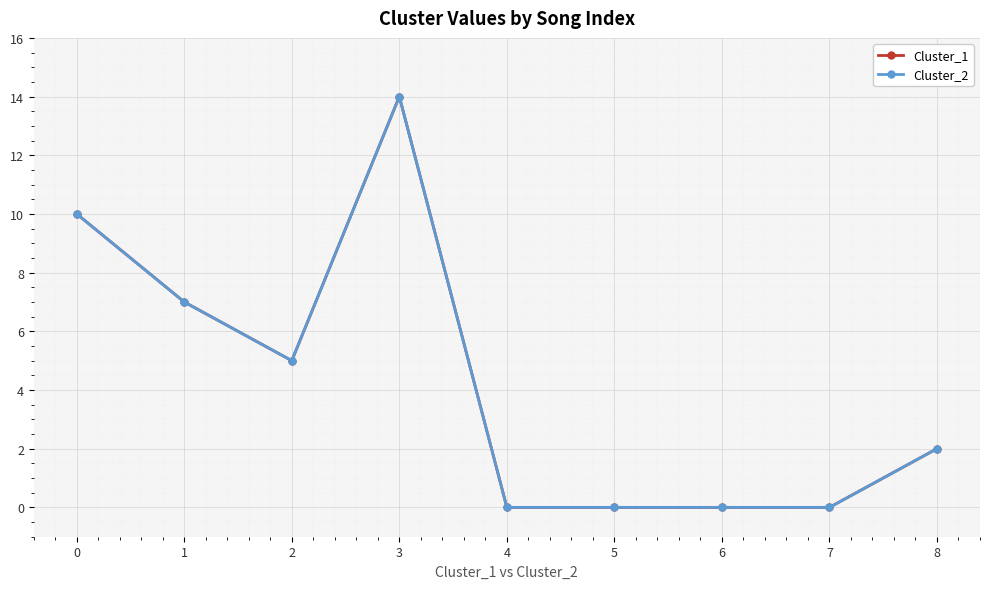

Where is the first local minimum for Cluster_1?

2